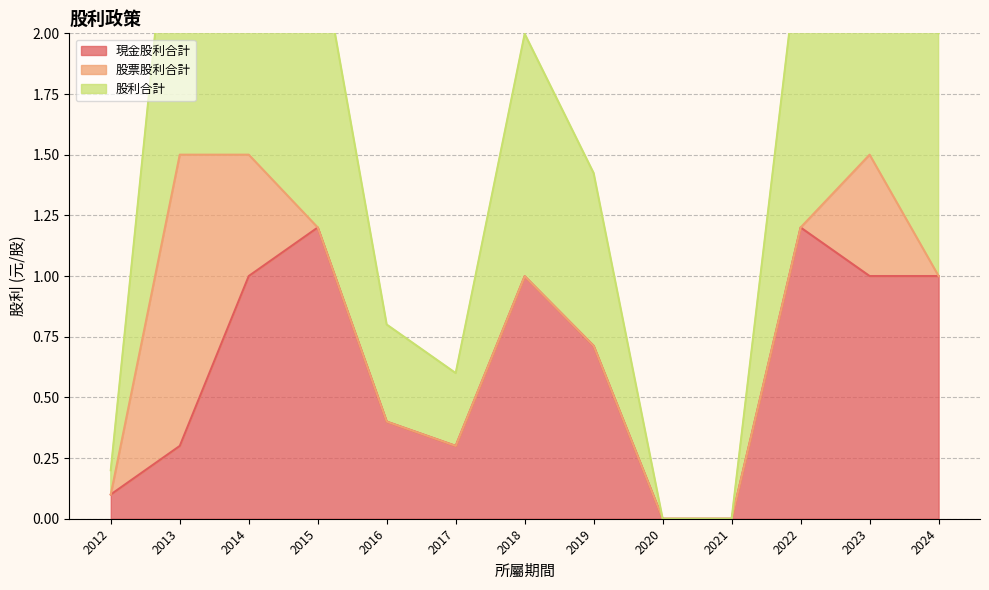

How many series are shown in this chart?

3